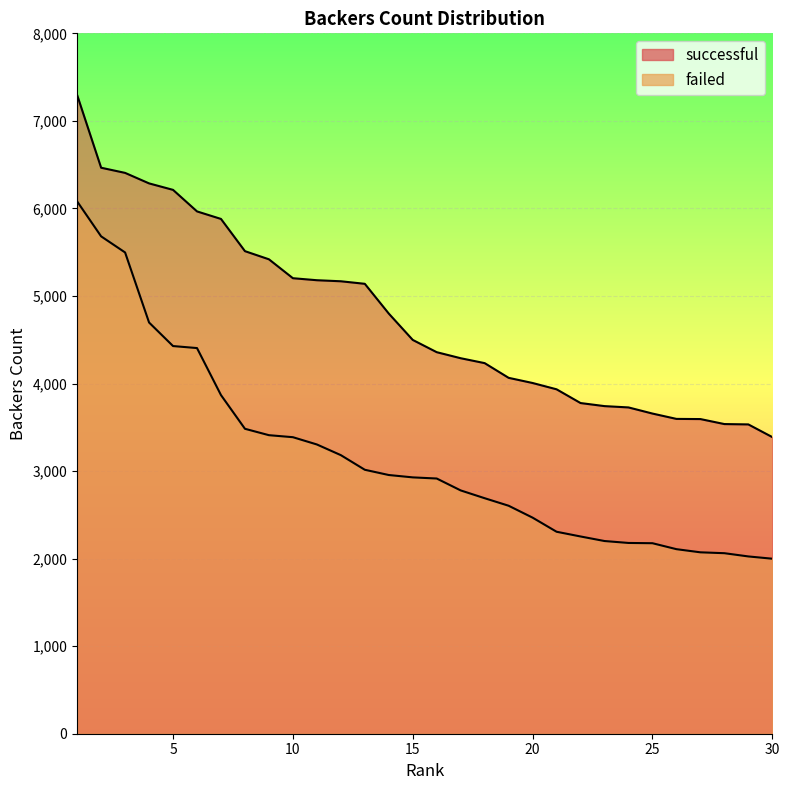

What is the value of the successful point at the 24th from the left?

3727